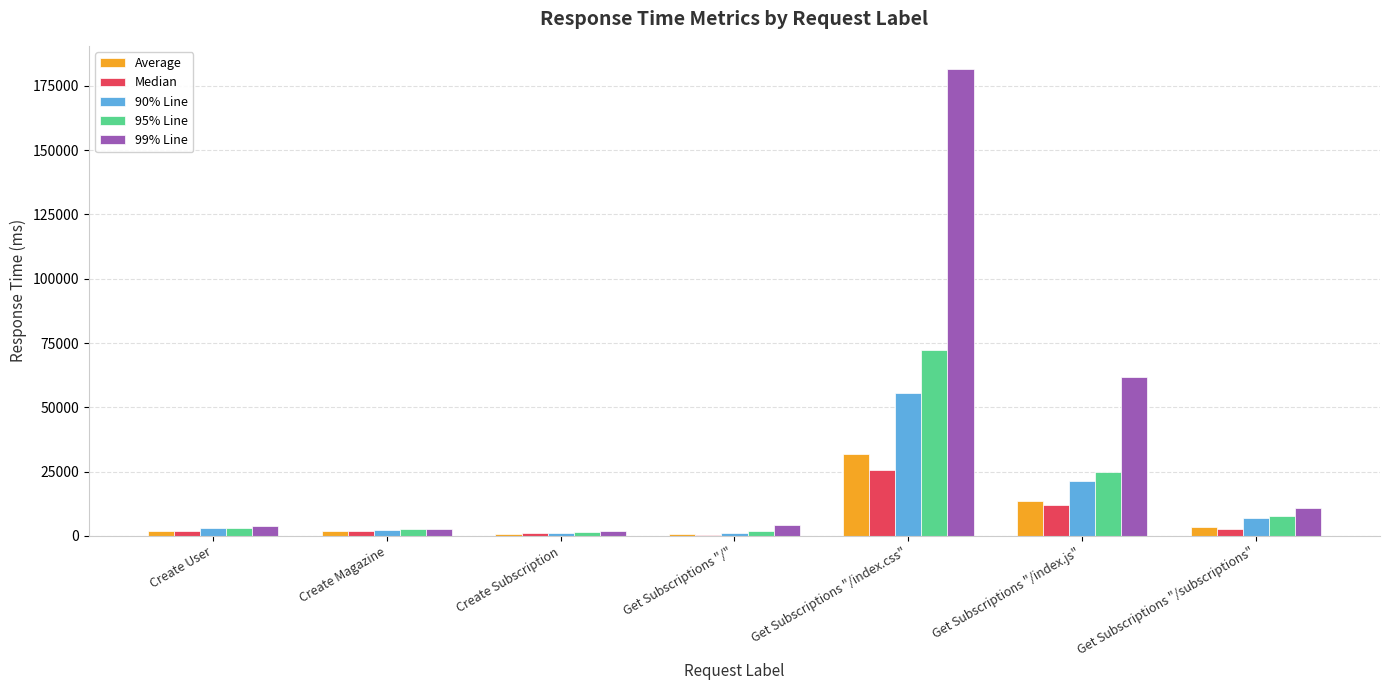

What is the sum of all Average values?

54524